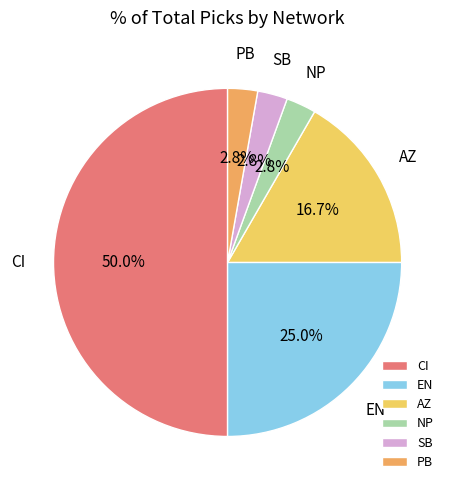

Is NP the majority of the pie?

No